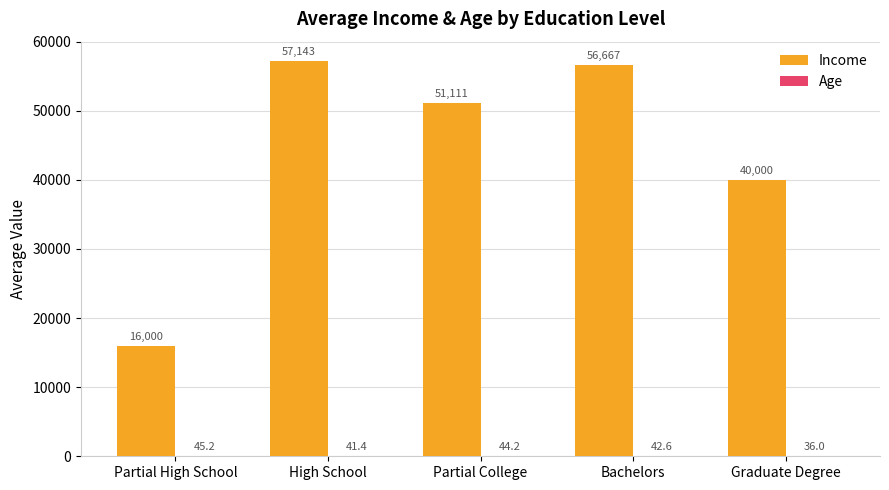

How many values in the Income series exceed 51111?

3